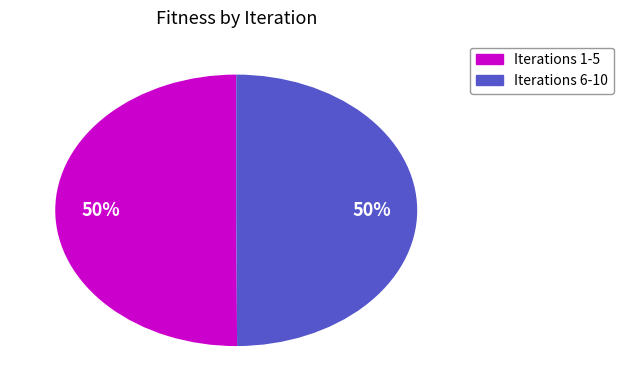

Count the number of slices in the pie.

2